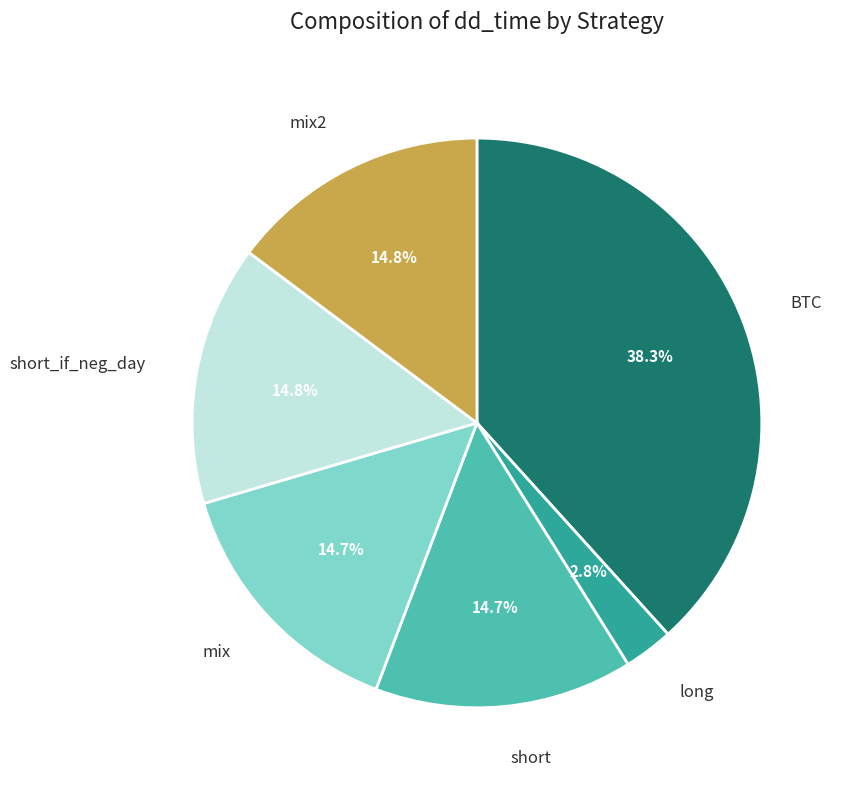

Count the number of slices in the pie.

6